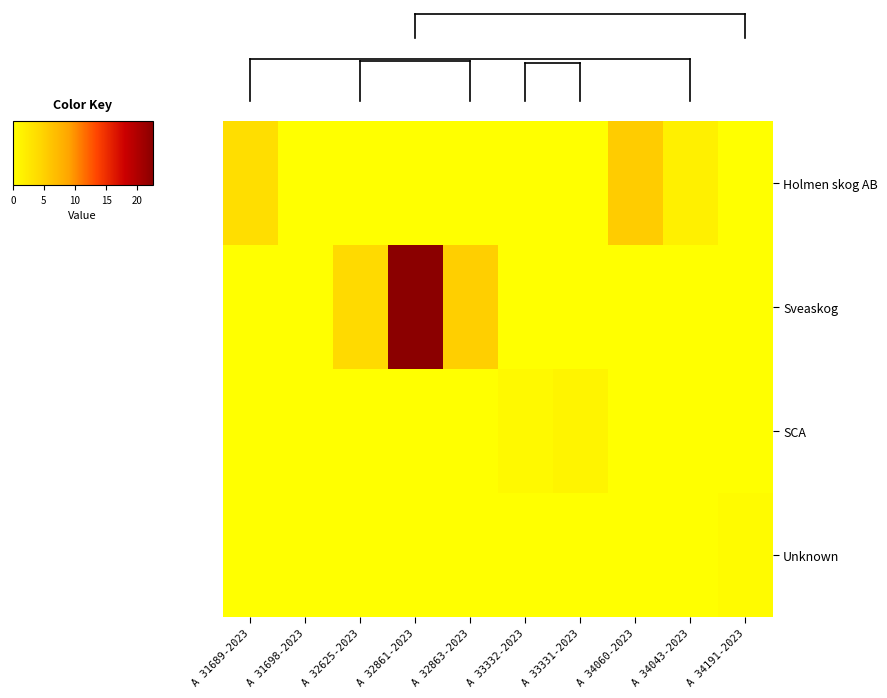

Reading left to right, extract all data points from this chart.

Holmen skog AB: A 31689-2023=3.7	A 31698-2023=0.0	A 32625-2023=0.0	A 32861-2023=0.0	A 32863-2023=0.0	A 33332-2023=0.0	A 33331-2023=0.0	A 34060-2023=5.5	A 34043-2023=1.6	A 34191-2023=0.0
Sveaskog: A 31689-2023=0.0	A 31698-2023=0.0	A 32625-2023=4.2	A 32861-2023=22.5	A 32863-2023=5.2	A 33332-2023=0.0	A 33331-2023=0.0	A 34060-2023=0.0	A 34043-2023=0.0	A 34191-2023=0.0
SCA: A 31689-2023=0.0	A 31698-2023=0.0	A 32625-2023=0.0	A 32861-2023=0.0	A 32863-2023=0.0	A 33332-2023=0.7	A 33331-2023=1.2	A 34060-2023=0.0	A 34043-2023=0.0	A 34191-2023=0.0
Unknown: A 31689-2023=0.0	A 31698-2023=0.0	A 32625-2023=0.0	A 32861-2023=0.0	A 32863-2023=0.0	A 33332-2023=0.0	A 33331-2023=0.0	A 34060-2023=0.0	A 34043-2023=0.0	A 34191-2023=0.5